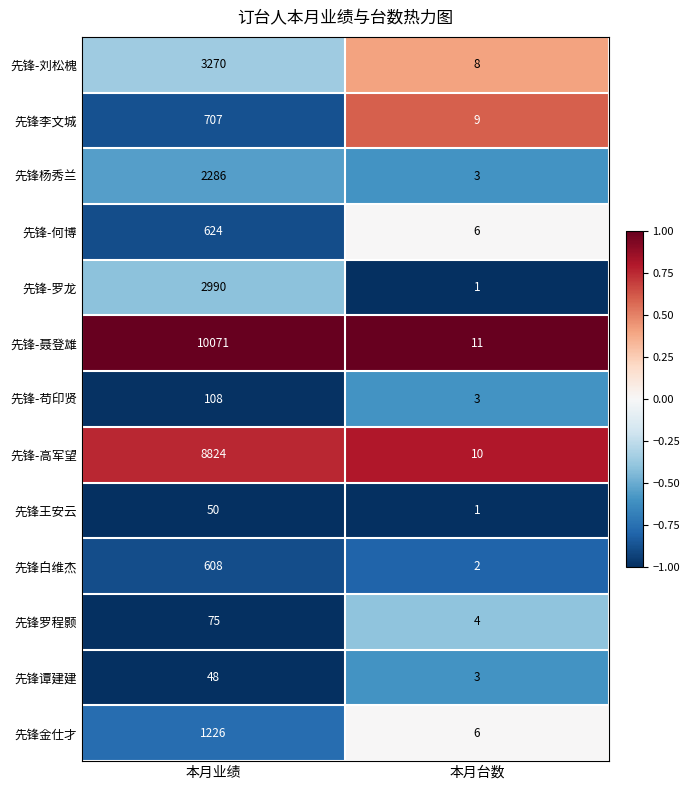

Which label corresponds to the smallest value in the chart?

本月台数